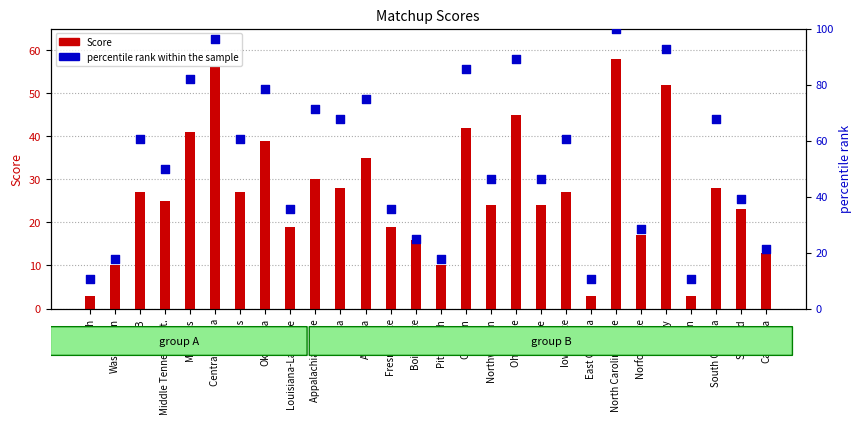

What are all the series names shown in the legend?

Score, percentile rank within the sample